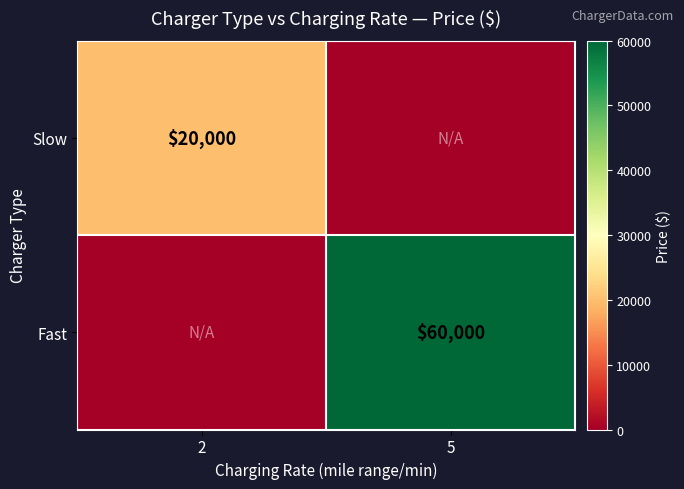

Is the value of Slow at 2 greater than the value of Fast at 5?

No